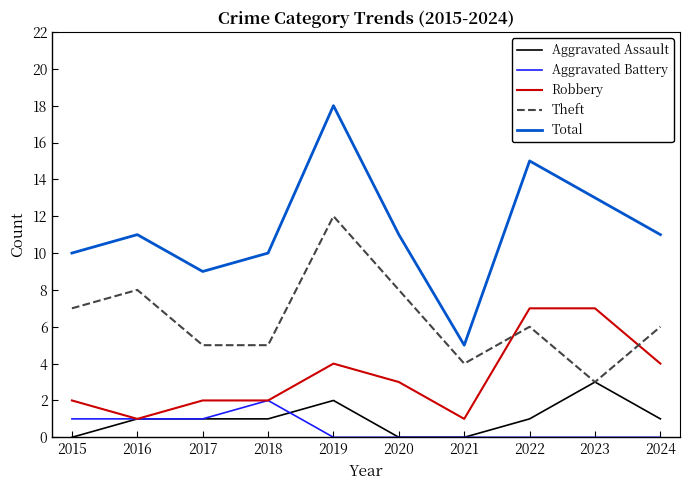

True or false: Total has a value of 10 at 2019.

False